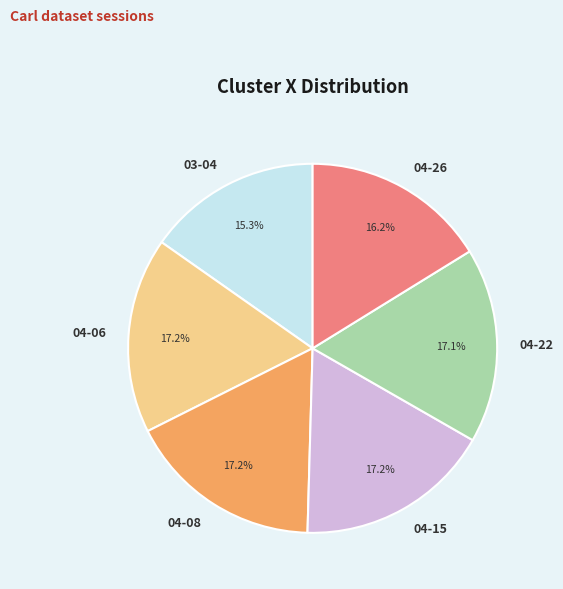

What is the ratio of the value at 04-08 to the value at 04-26?

1.1